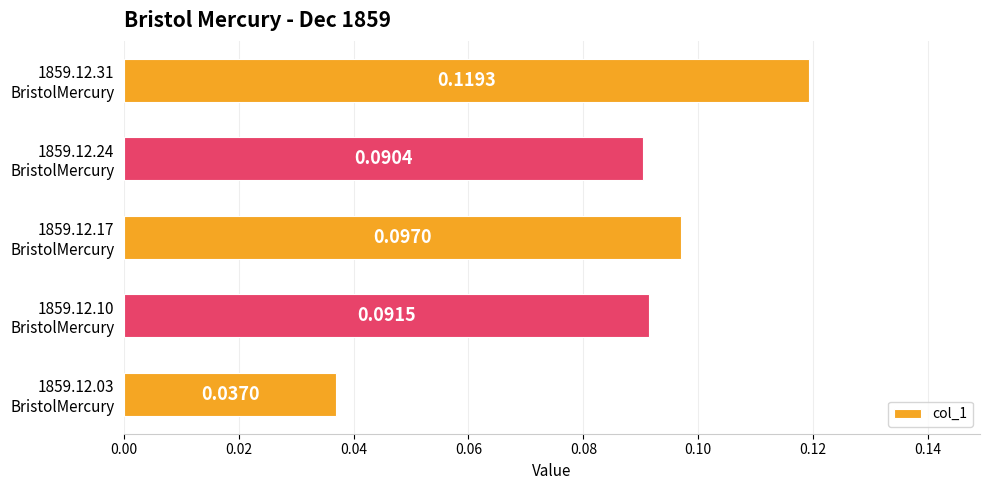

Count the values in the range 0 to 1.

5